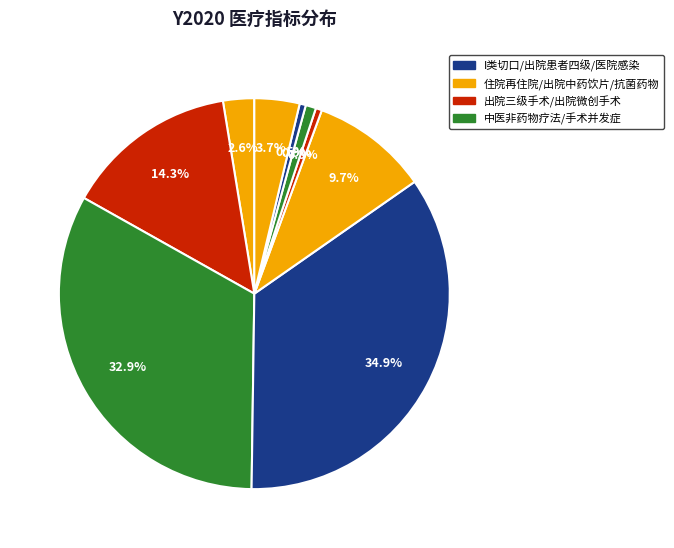

How many segments does this pie chart have?

9